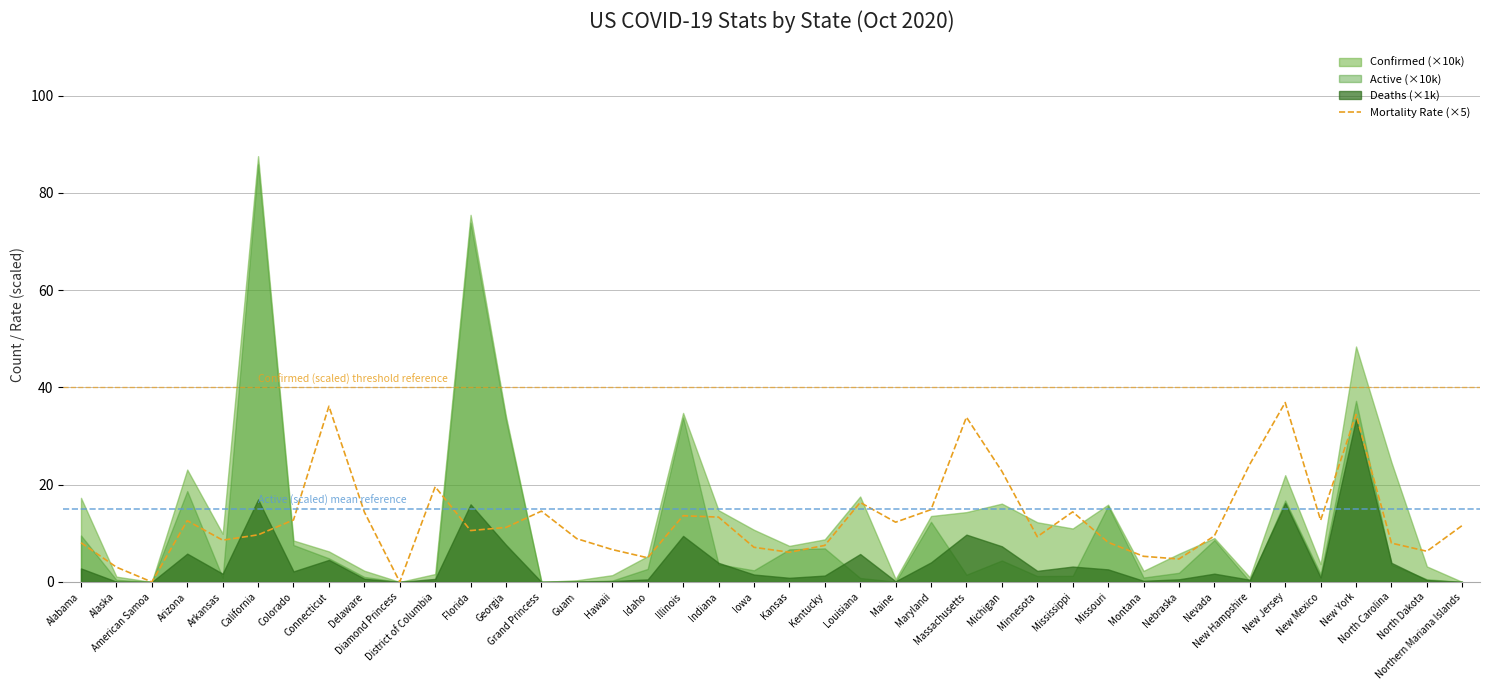

Is it true that the value at Connecticut is 36.1?

True